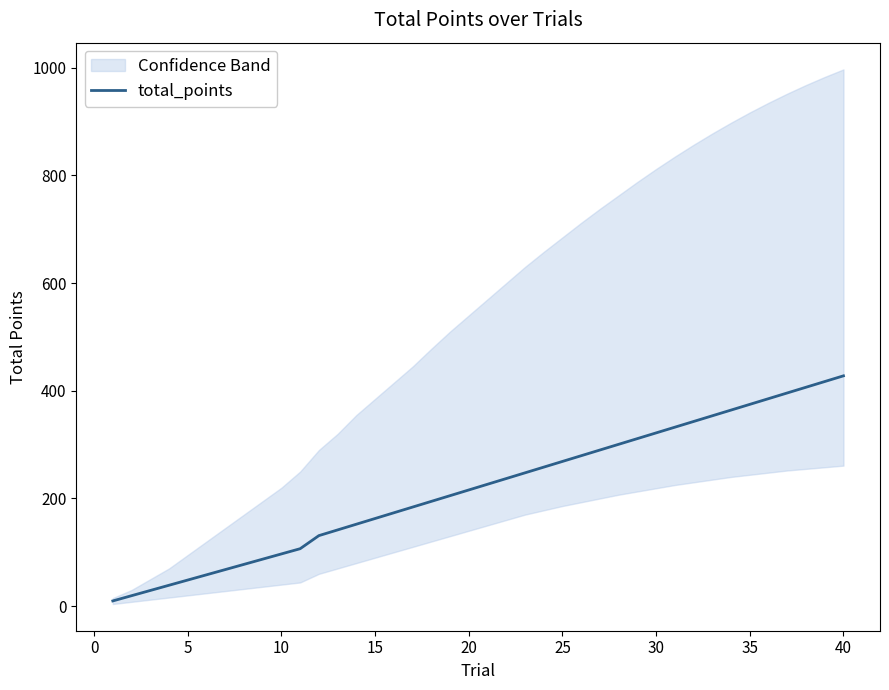

What is the average value?

218.6